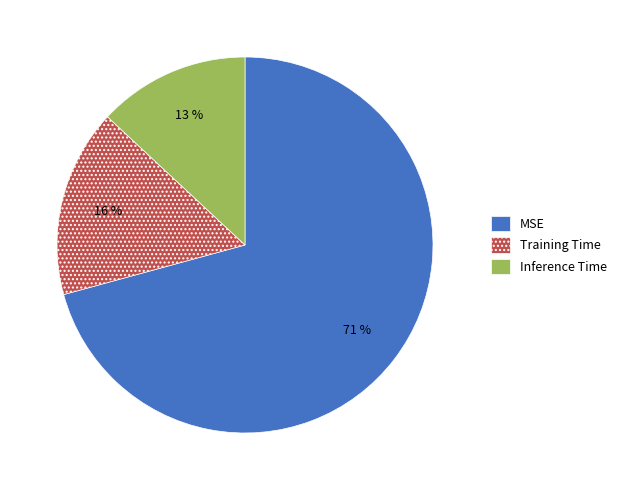

Combined, do MSE and Training Time account for over 50%?

Yes